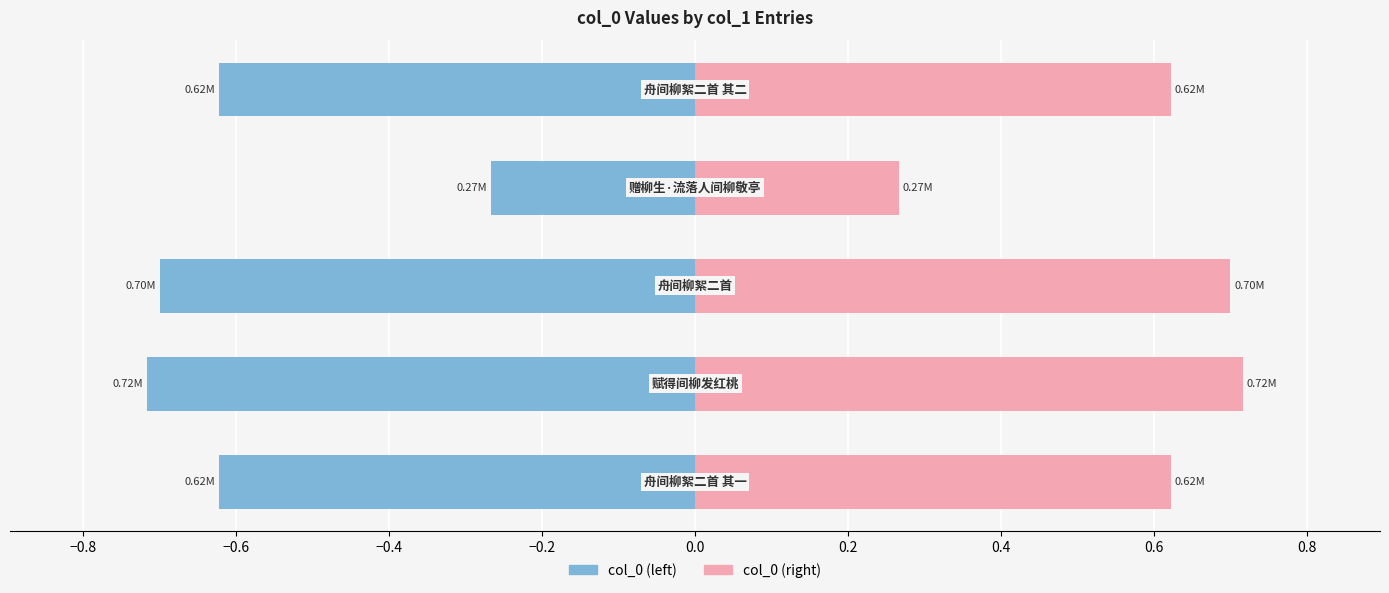

What is the greatest value displayed?

0.7